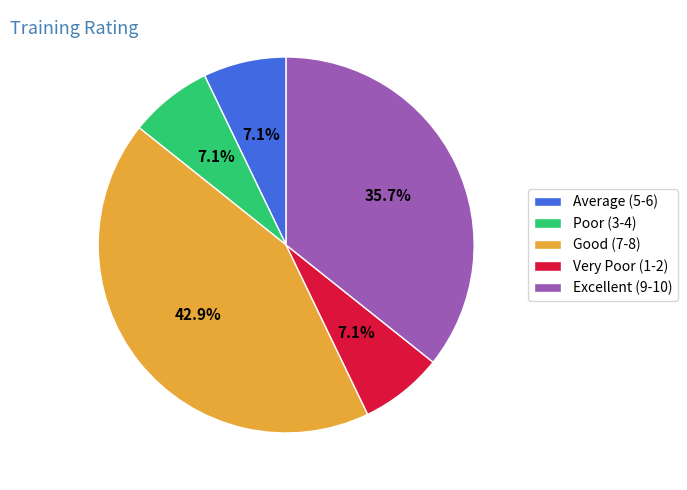

To the nearest percent, what is the average slice percentage?

20%